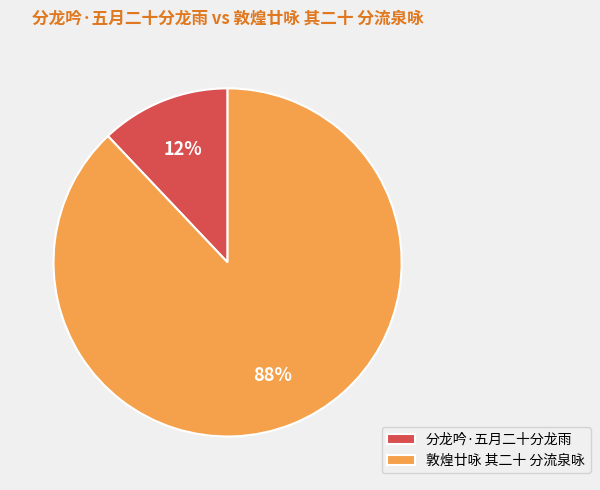

Is it true that 敦煌廿咏 其二十 分流泉咏 is 95% of the pie?

False